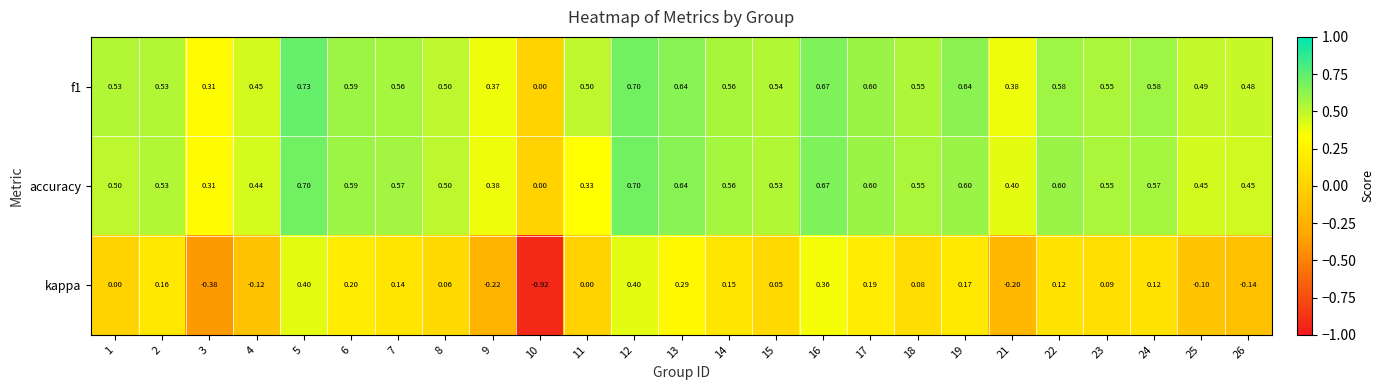

List the series in order of their peak value, lowest first.

kappa, accuracy, f1